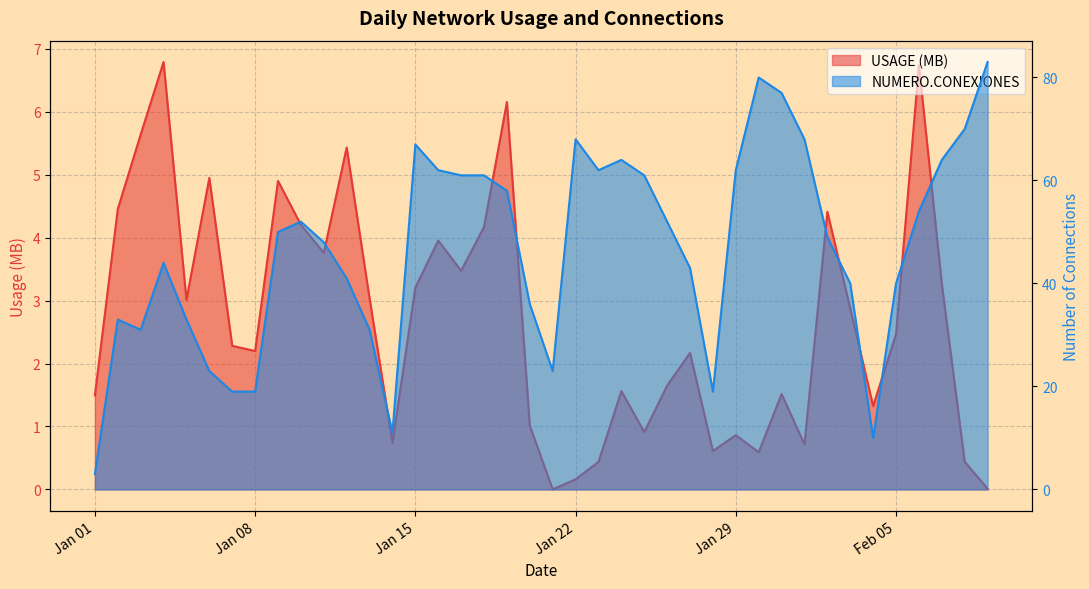

Between 2024-01-12 and 2024-01-10, which is larger?

2024-01-12